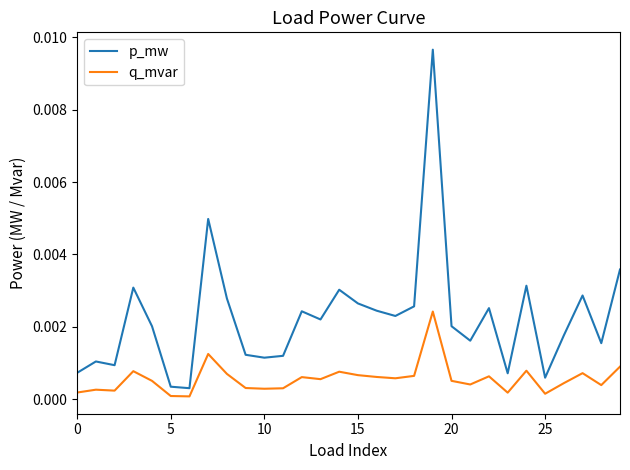

Which series has the widest spread of values?

p_mw